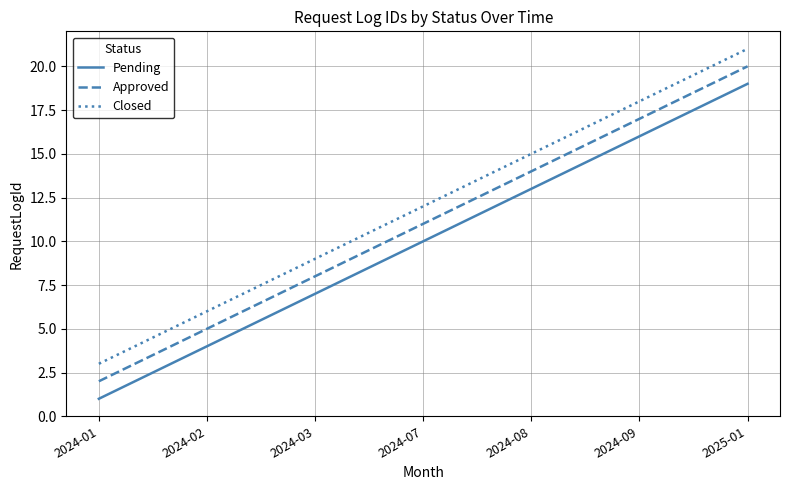

What is the sum of the Approved values at 2025-01 and 2024-01?

22